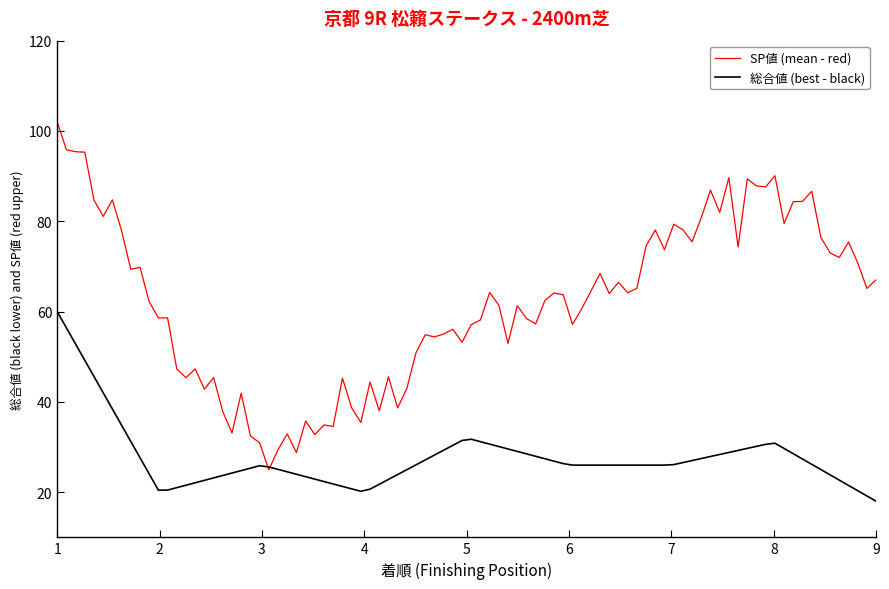

What are all the series names shown in the legend?

SP値 (mean - red), 総合値 (best - black)